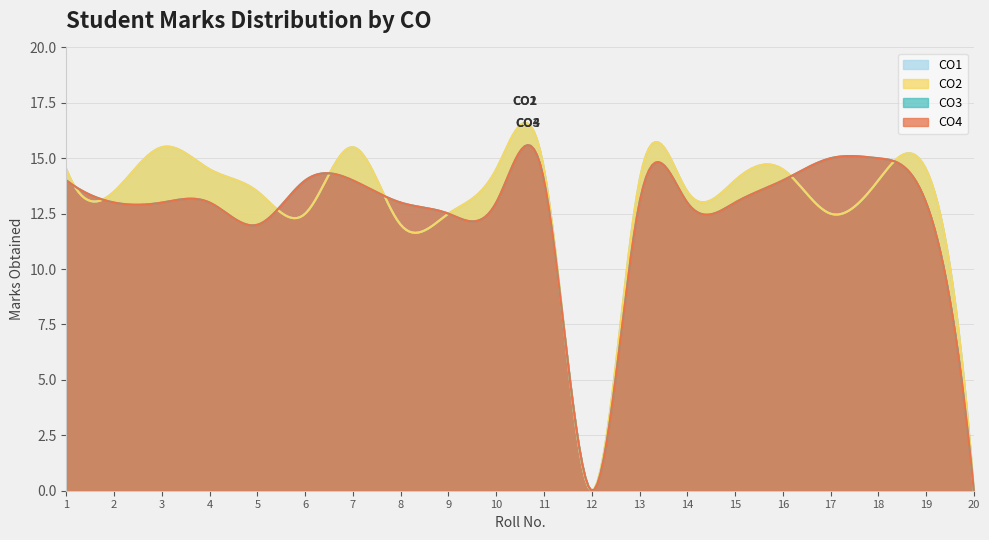

Does the chart display data point markers on the line(s)?

No